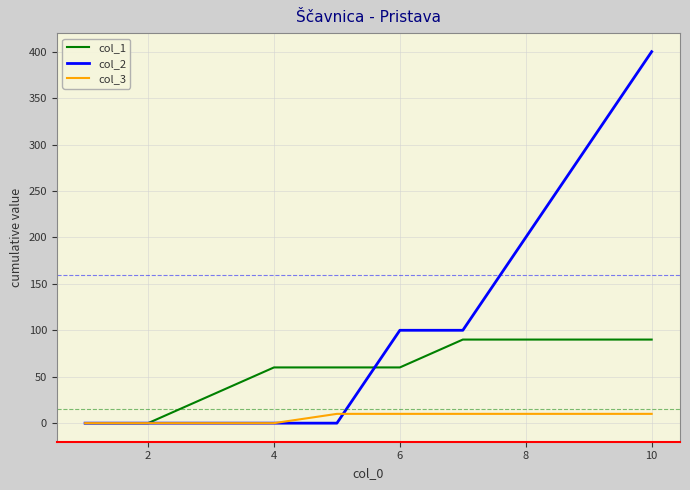

Which series has the largest total across all categories?

col_2